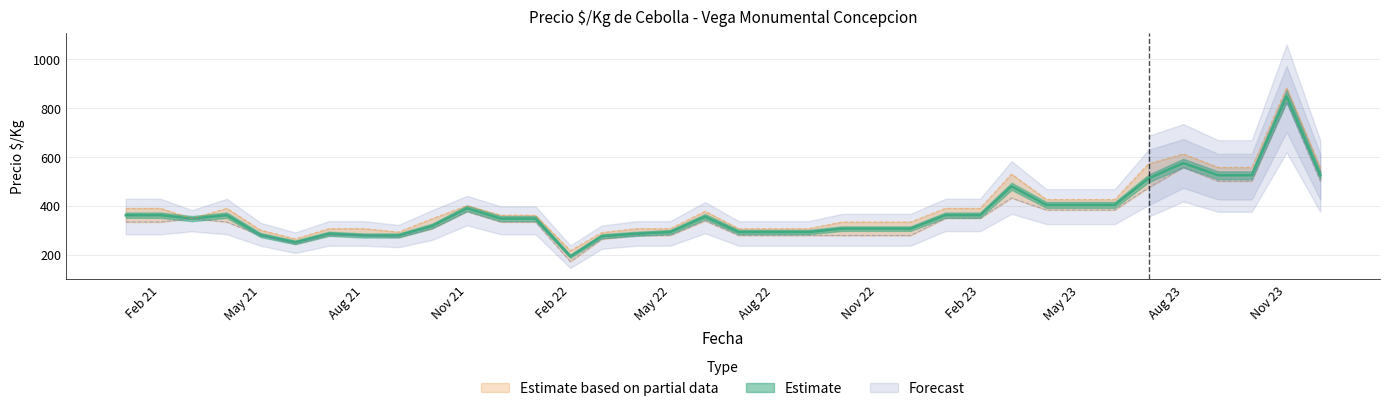

At which category is the sum across all series the highest?

Nov 23